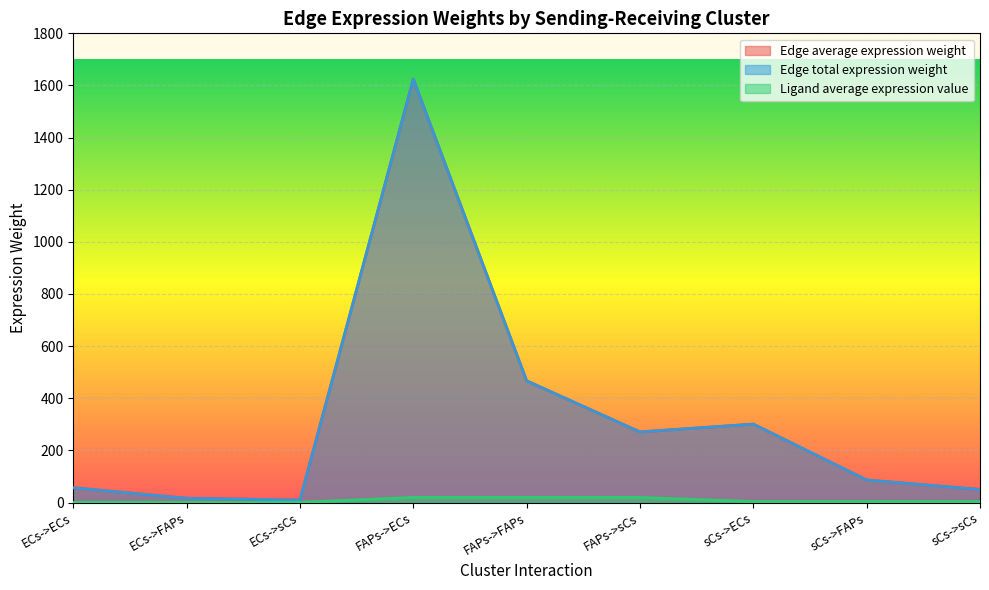

Does the chart display data point markers on the line(s)?

No